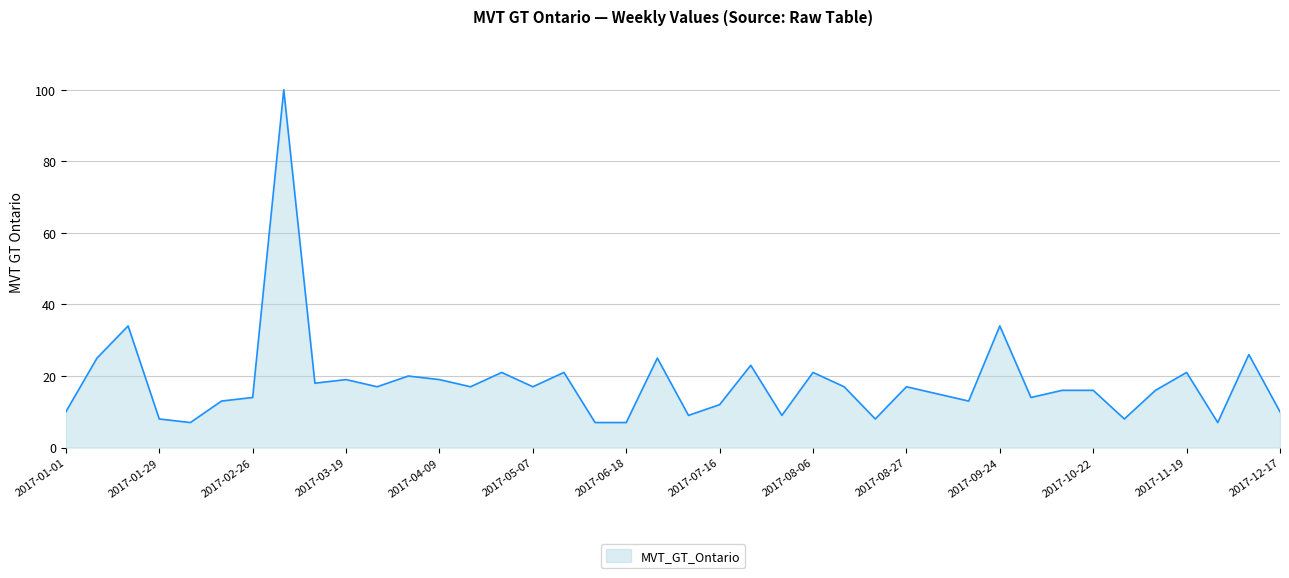

Reading left to right, transcribe all the data shown in this chart.

10	25	34	8	7	13	14	100	18	19	17	20	19	17	21	17	21	7	7	25	9	12	23	9	21	17	8	17	15	13	34	14	16	16	8	16	21	7	26	10